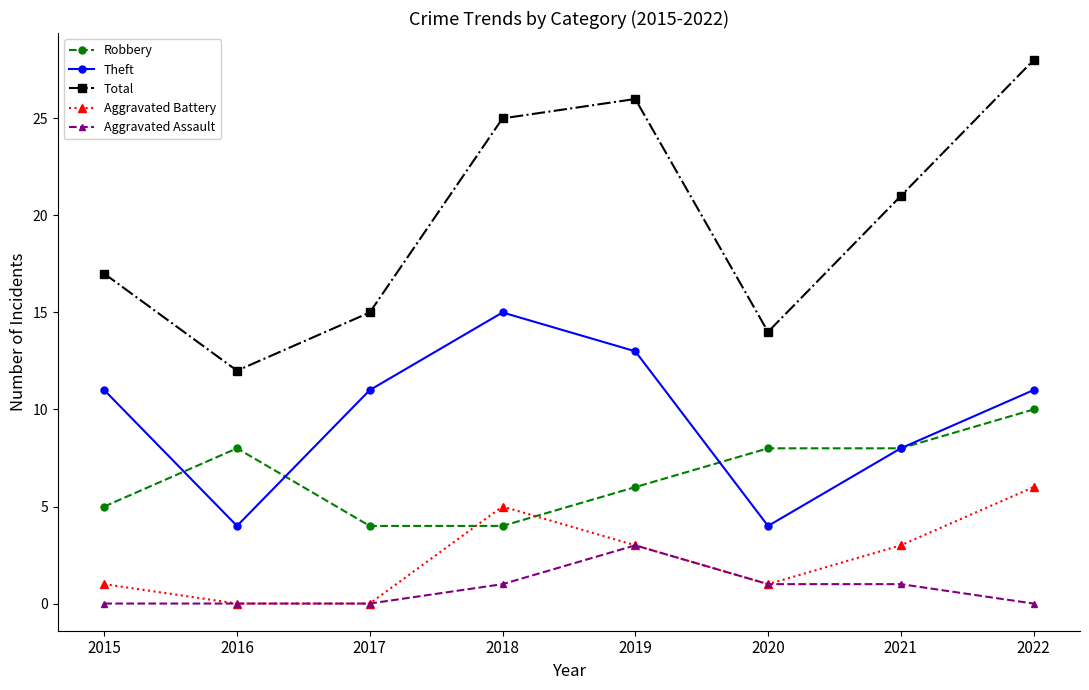

In Total, how many points are lower than both neighbors (excluding endpoints)?

2